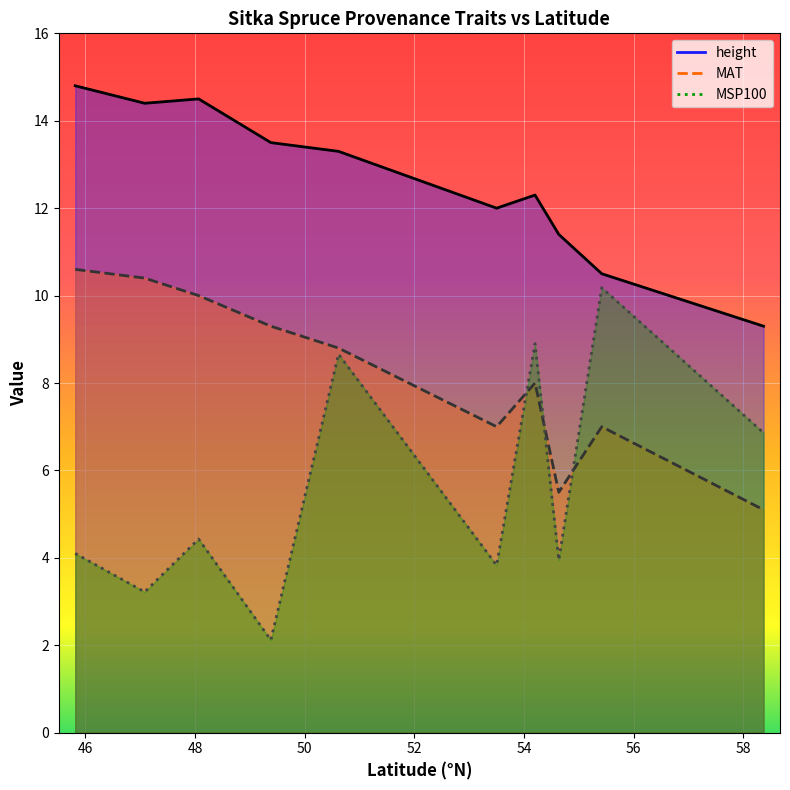

Which series changed the most between 49.383333 and 58.366667?

MSP100